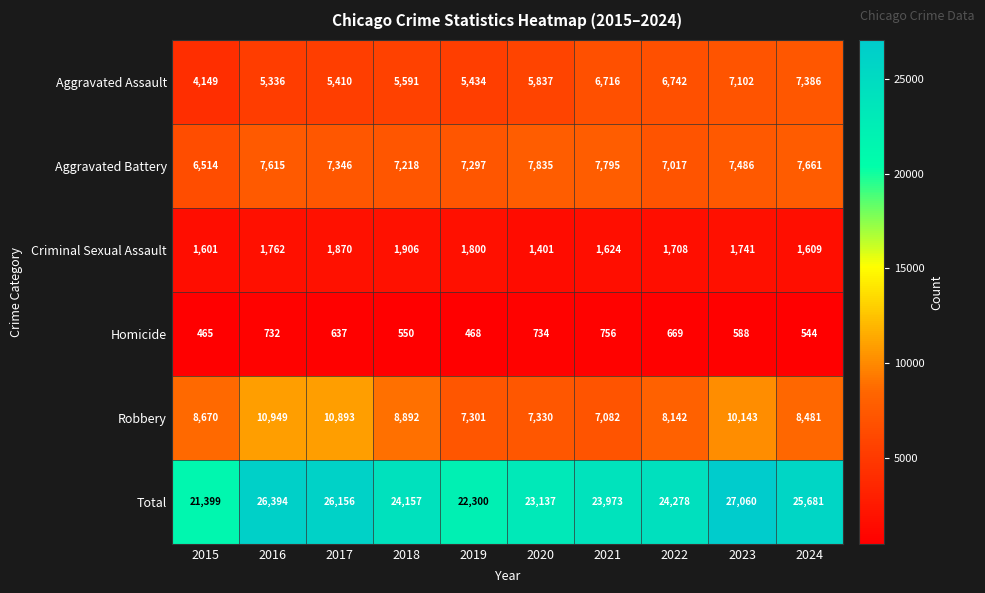

Which label corresponds to the largest value in the chart?

2023